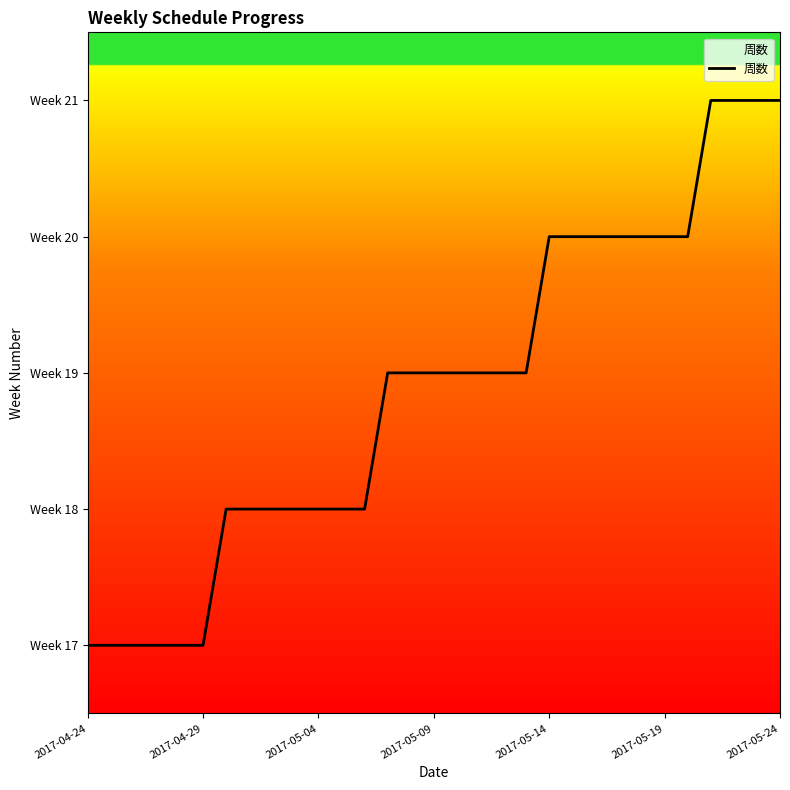

Does the chart display data point markers on the line(s)?

No